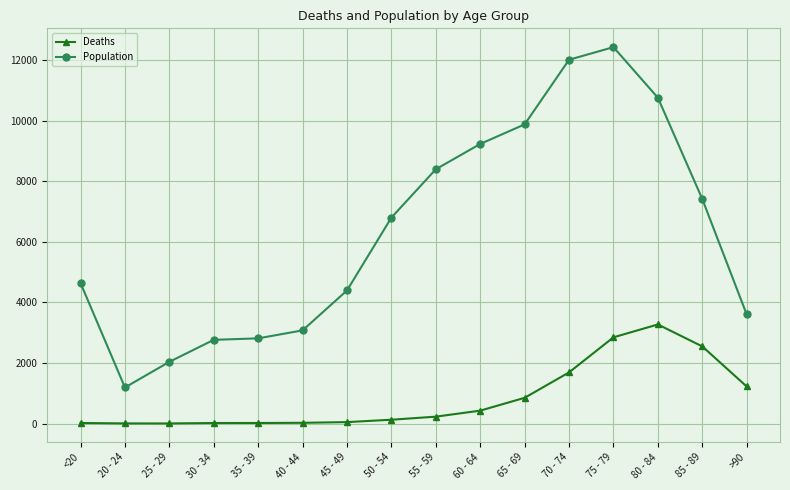

The value of Population at 75 - 79 is 12434. True or false?

True